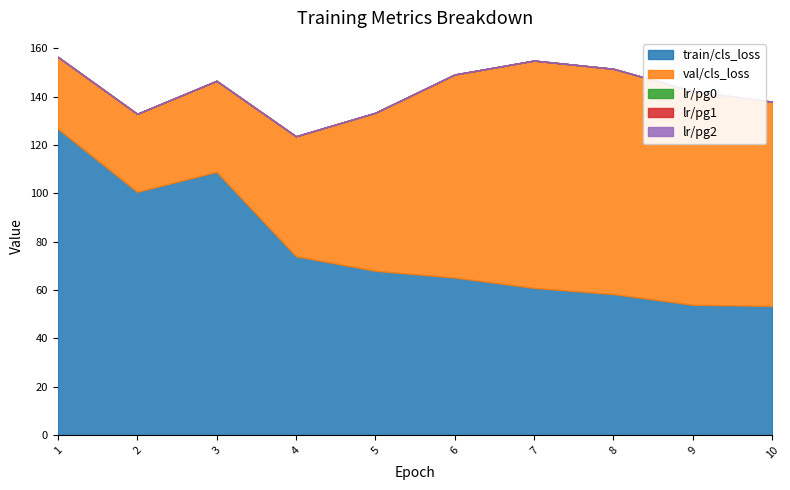

What is the difference between the highest and lowest values at 5?

68.0